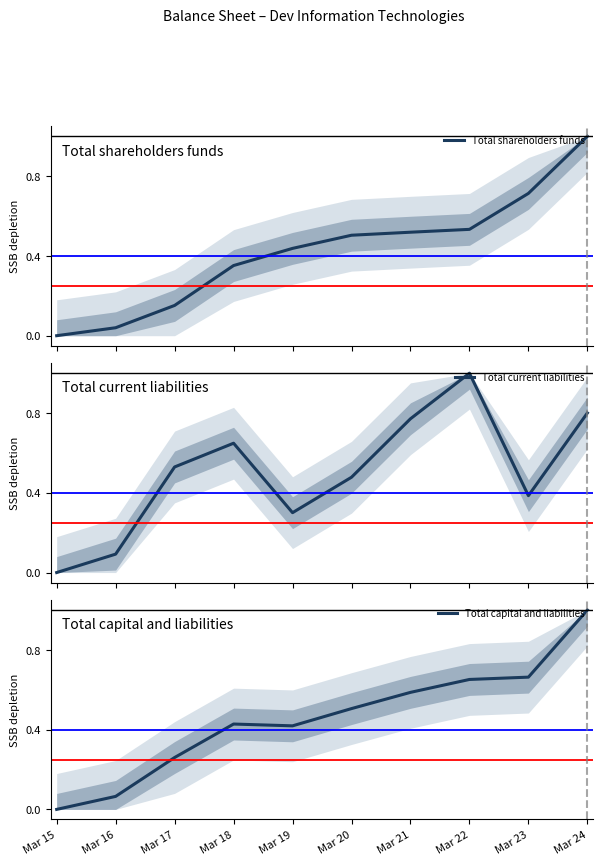

The Total capital and liabilities series shows 0.3 at Mar 22. True or false?

False